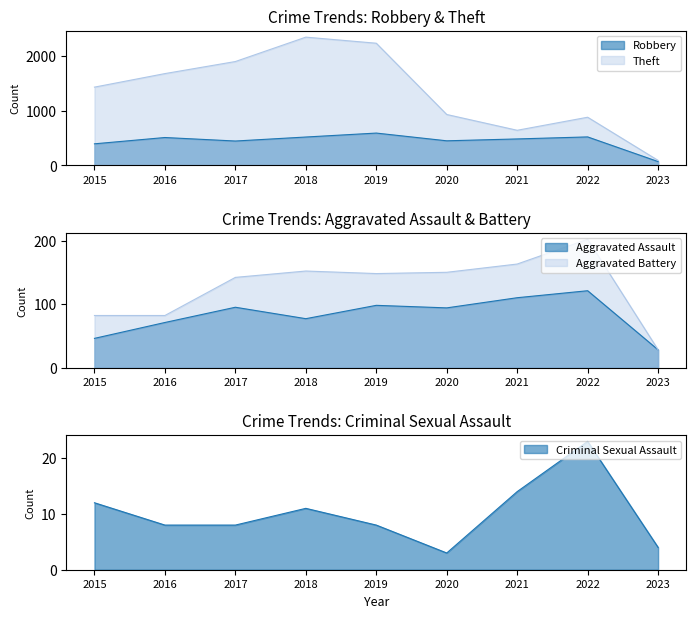

How many data points in Criminal Sexual Assault are less than 8?

2